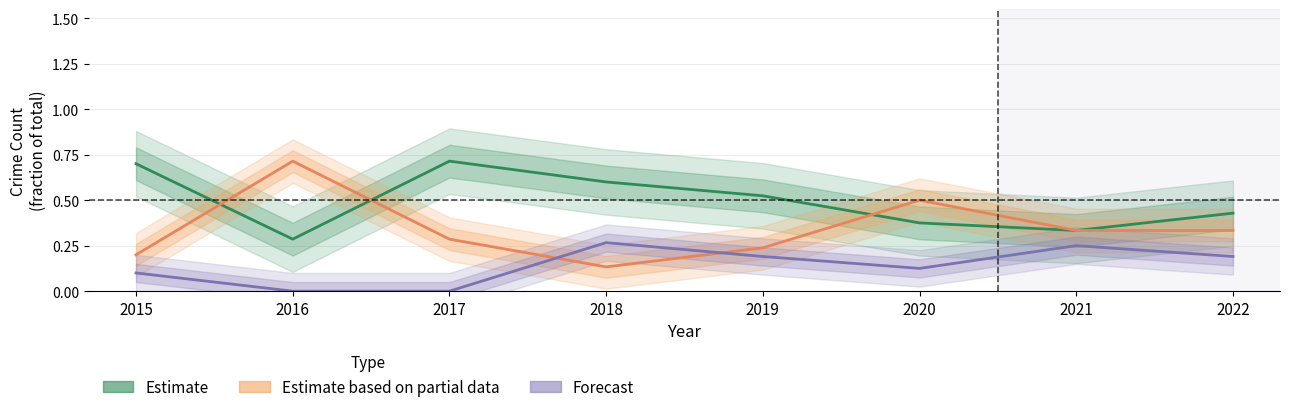

Which series changed the most between 2018 and 2021?

Theft (Estimate)